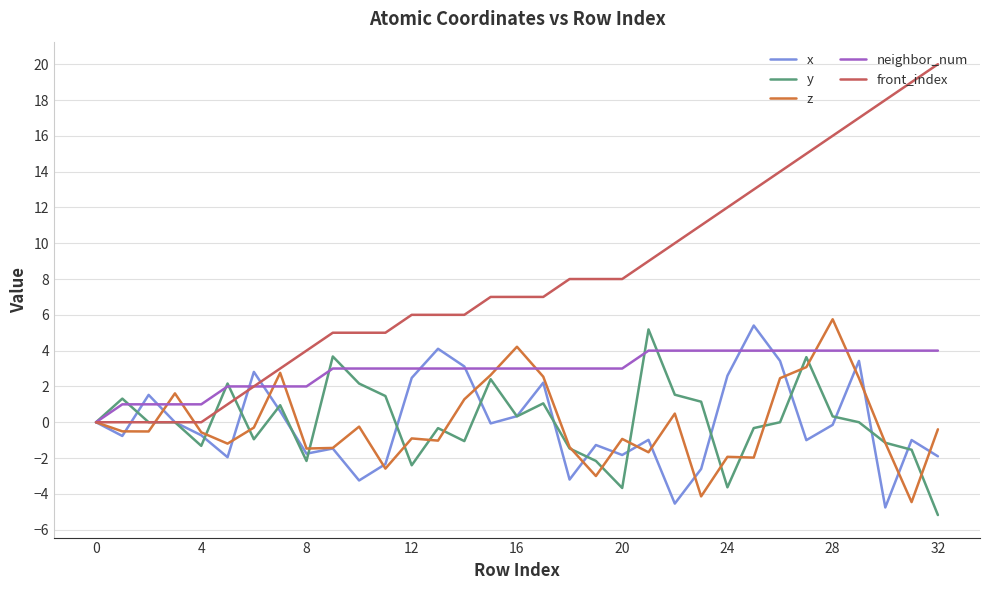

Which series has the largest total across all categories?

front_index